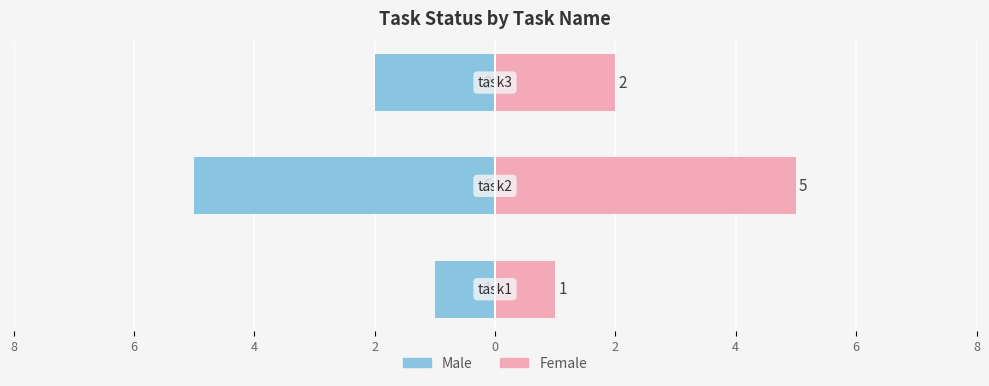

What are all the series names shown in the legend?

Male, Female